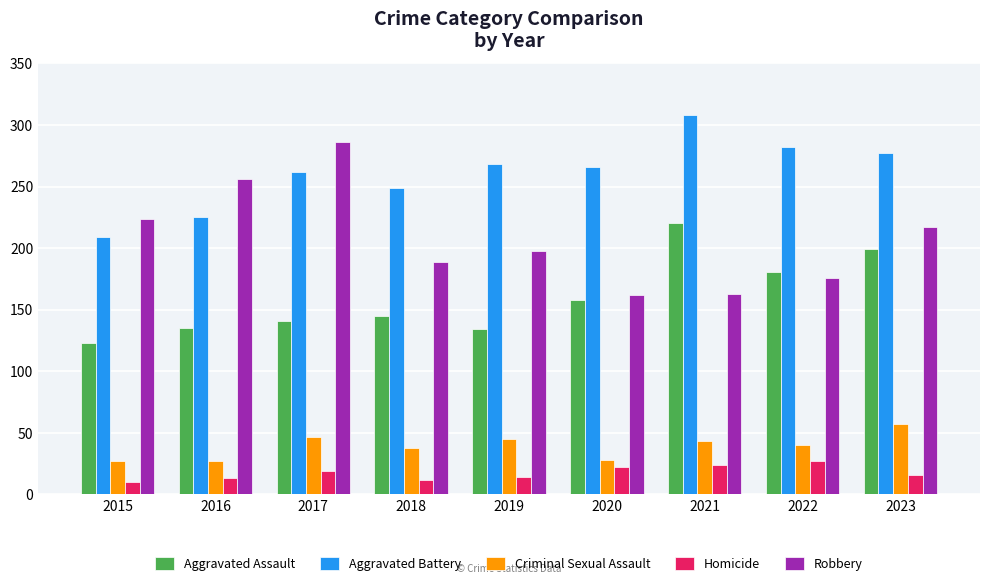

At which category does the chart reach its peak across all series?

2021